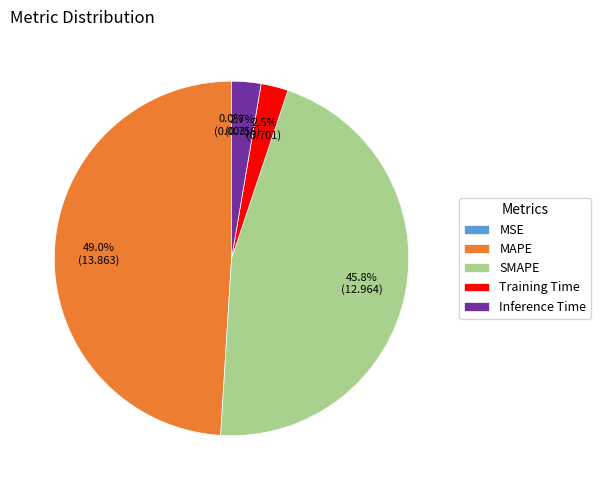

Which category has the biggest portion of the pie?

MAPE